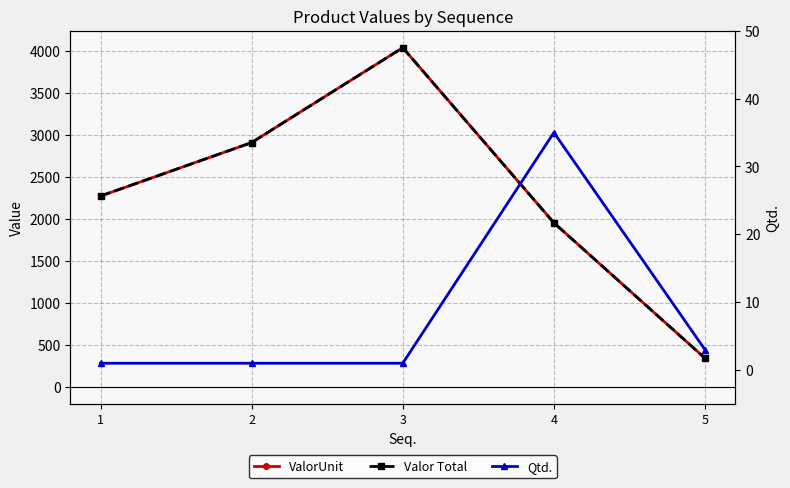

What is the sum of the ValorUnit values at 3 and 1?

6317.2